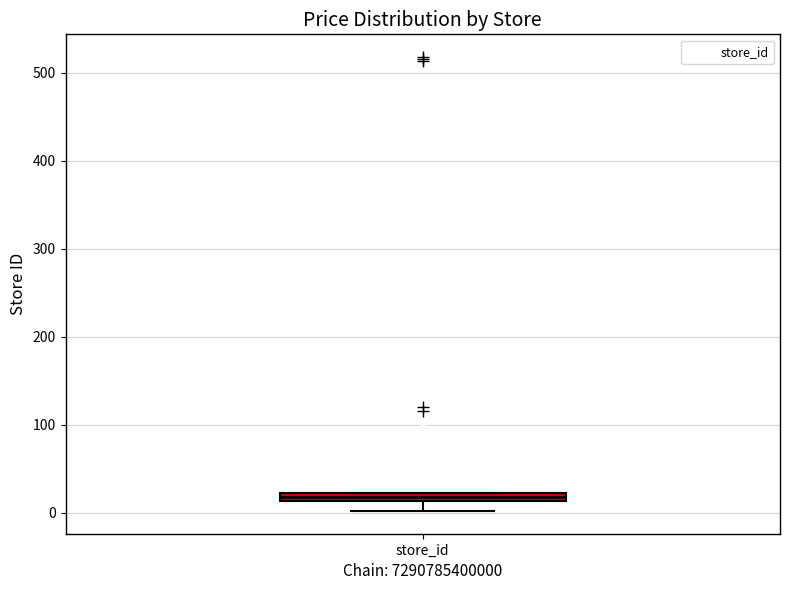

Where is the upper edge of the box for store_id on the y-axis? The values are not printed on the chart, so give them approximately, as read against the axis.

20